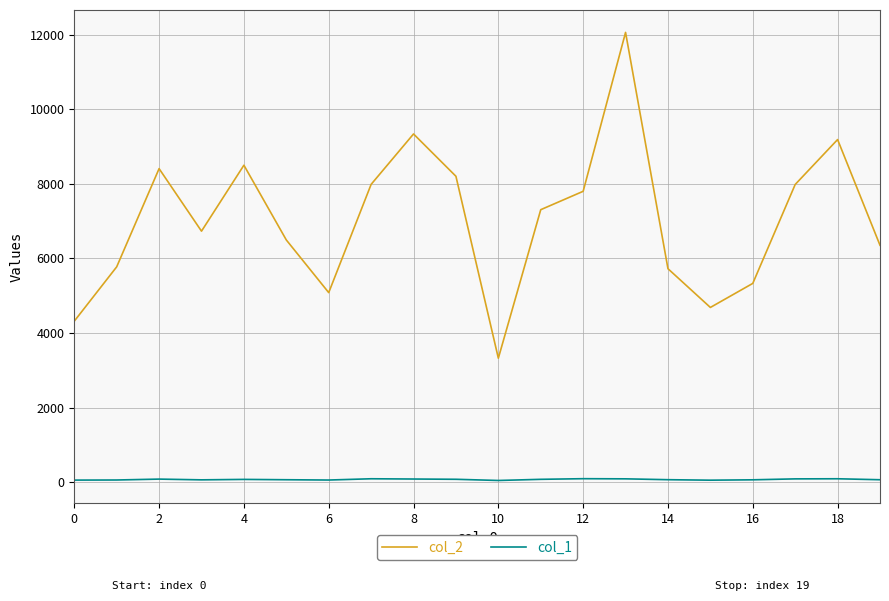

Which series has the widest spread of values?

col_2